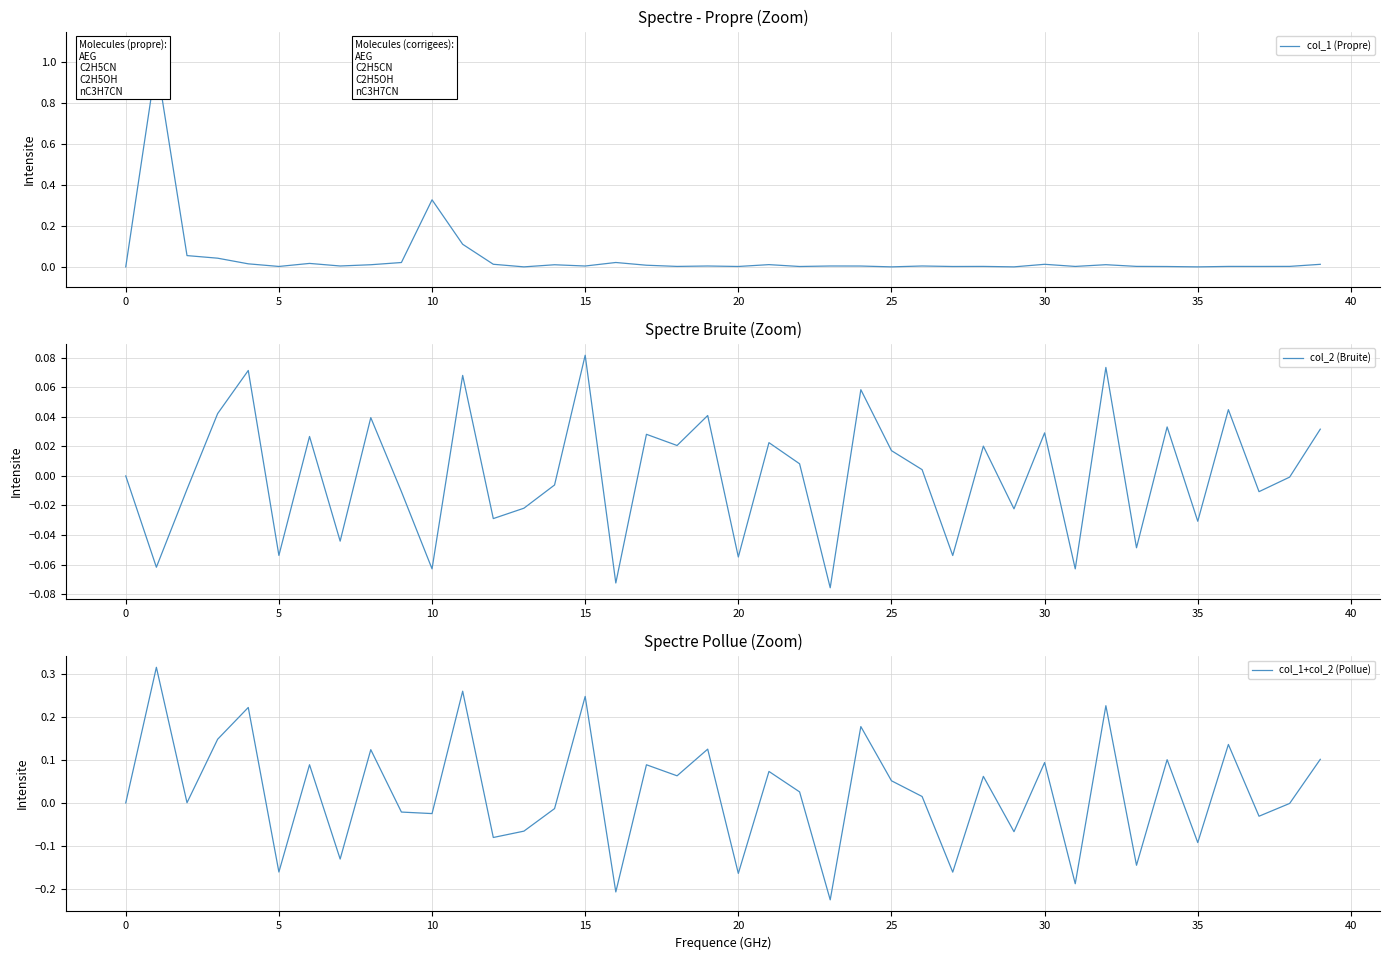

What is the value of the col_1+col_2 (Pollue) point at the 9th from the left?

0.1